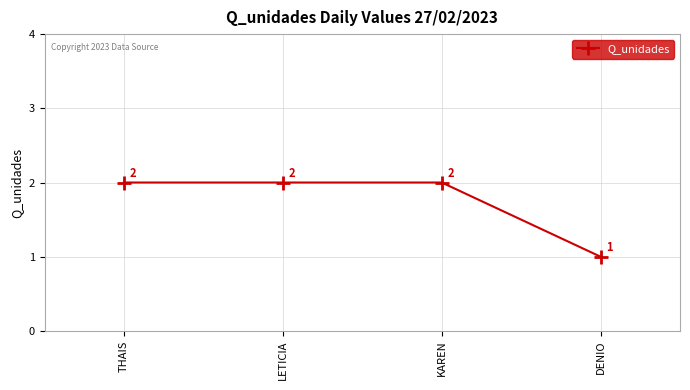

True or false: the data has more than 1 interior local peaks.

False